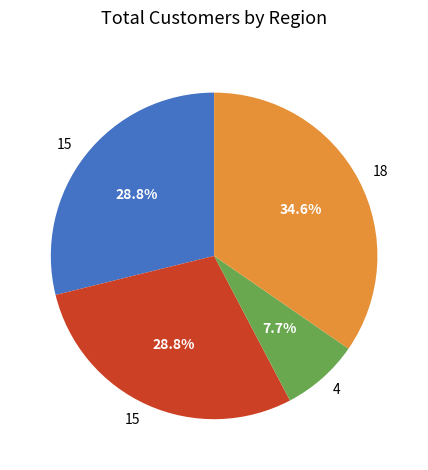

Does any single category account for the majority?

No